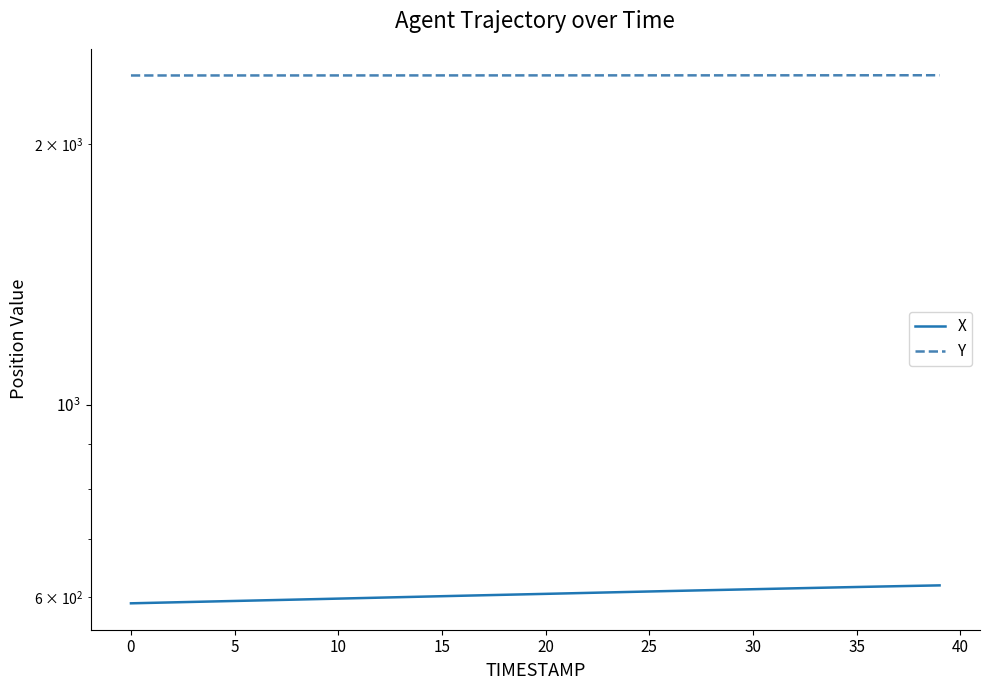

What is the sum of all X values?

24185.8